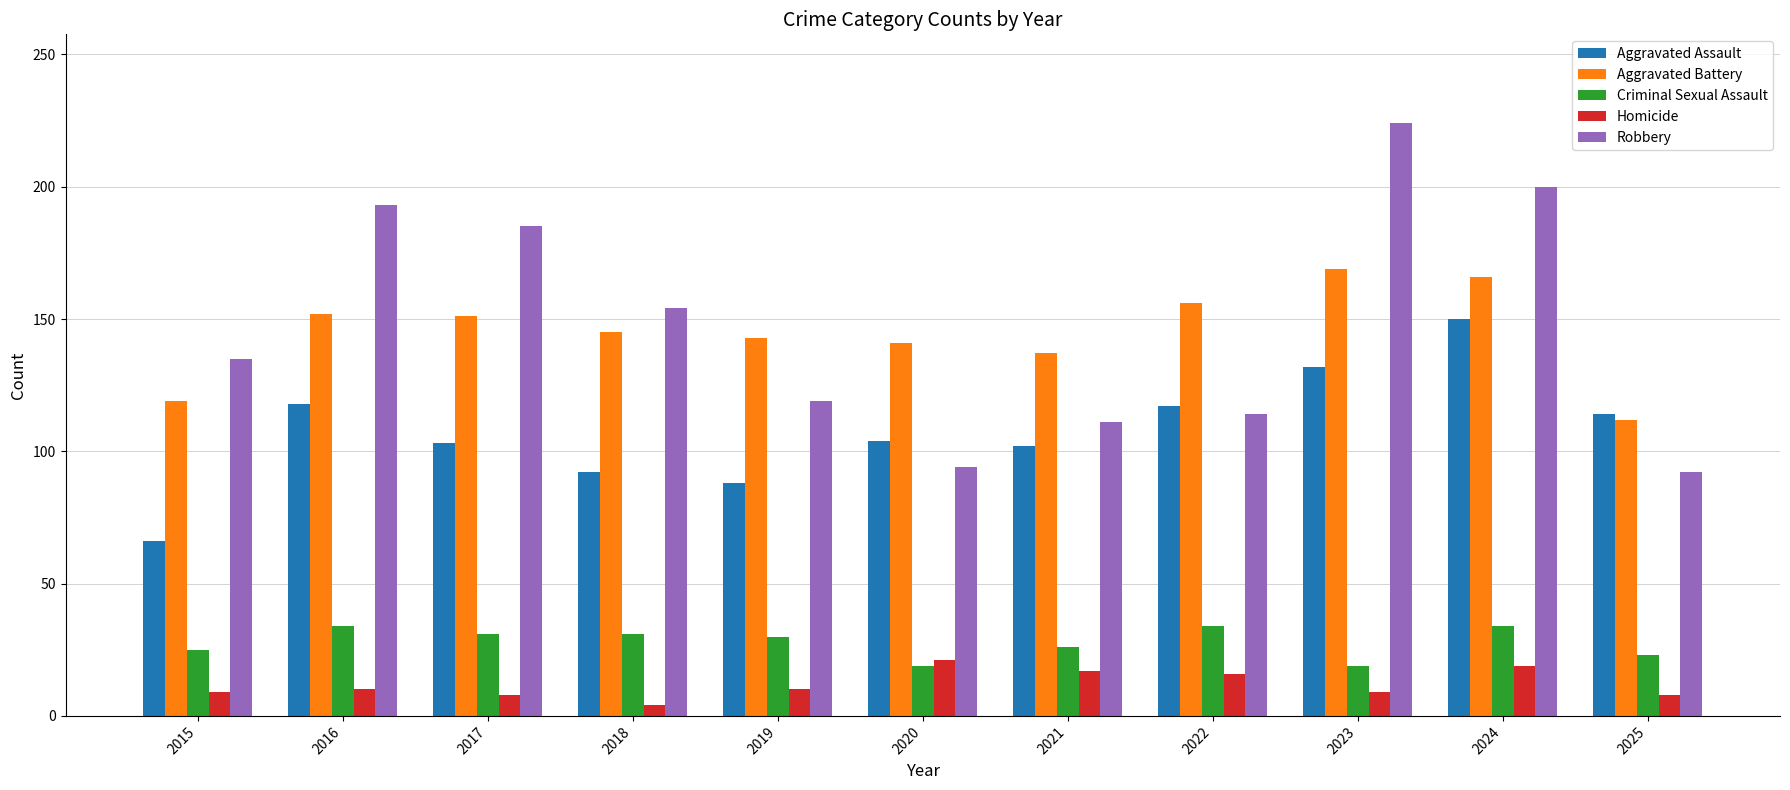

Are the bars grouped side by side (vs. stacked)?

Yes